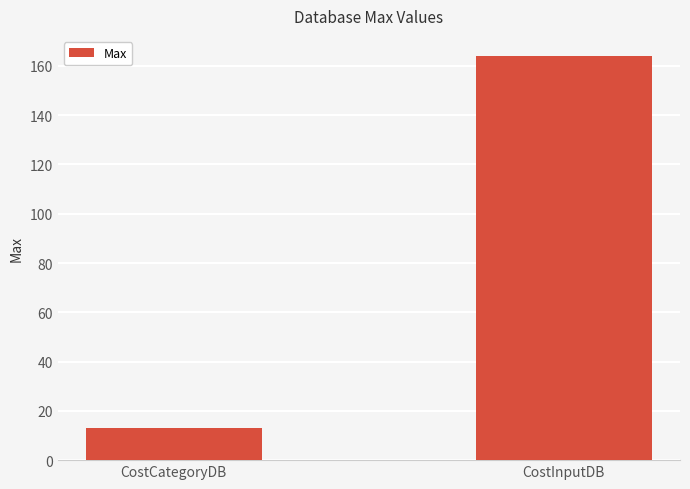

Count the number of data series in this chart.

1